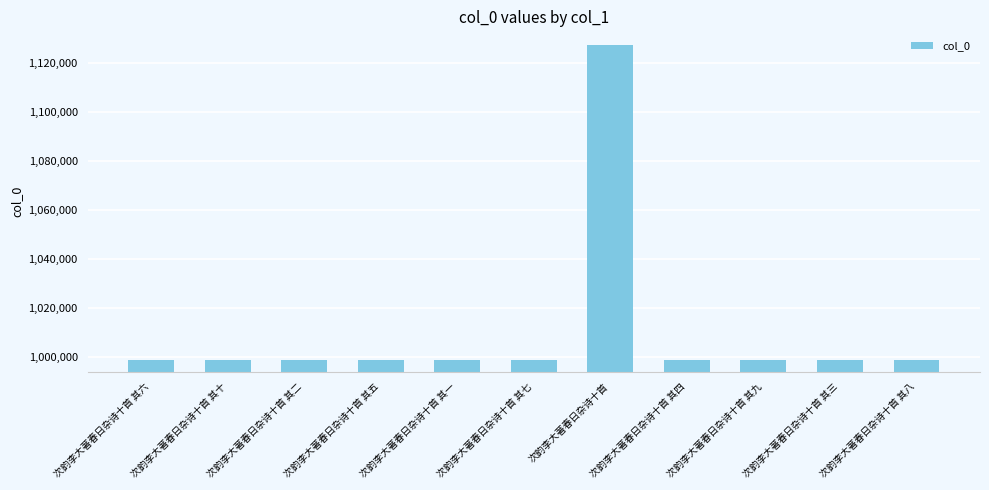

What is the ratio of the value at 次韵李大著春日杂诗十首 其一 to the value at 次韵李大著春日杂诗十首 其九?

1.0